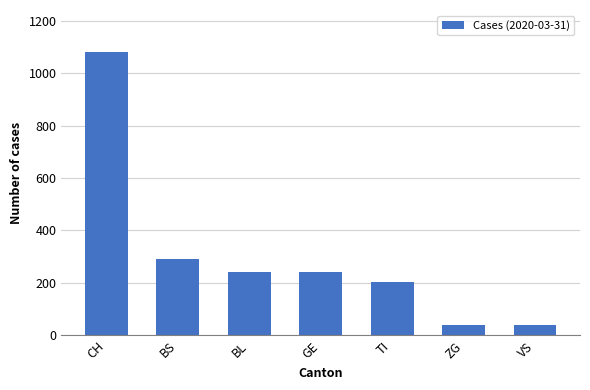

How many distinct data groups are displayed?

1